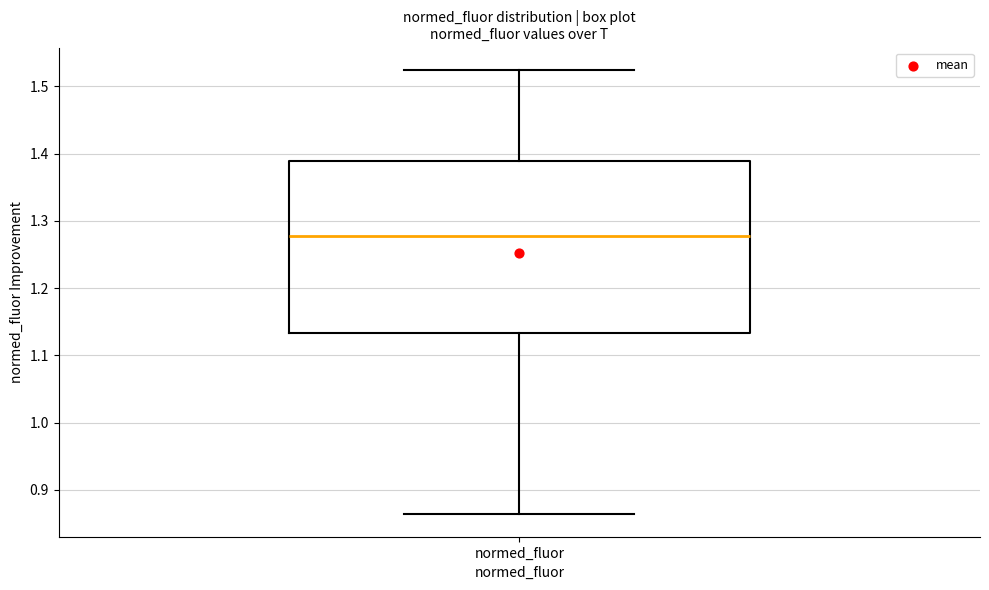

Transcribe this box plot: give where the median line is, the range the box spans, and where the two whiskers end, as read against the y-axis. The values are not printed on the chart, so give them approximately, as read against the axis.

median 1.28, box 1.13 to 1.39, whiskers 0.86 to 1.52